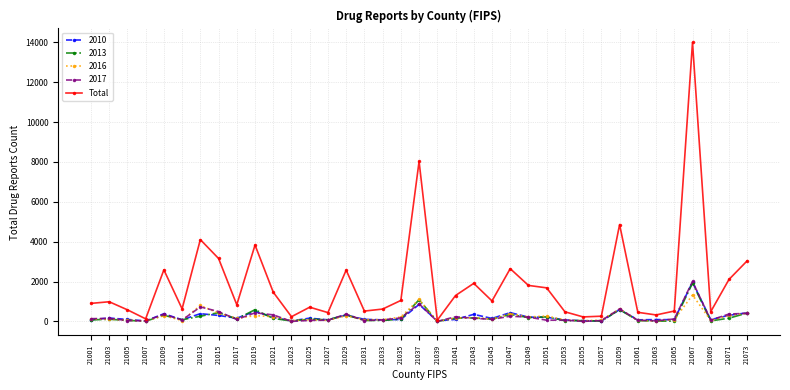

True or false: Total has a value of 2646 at 21047.

True